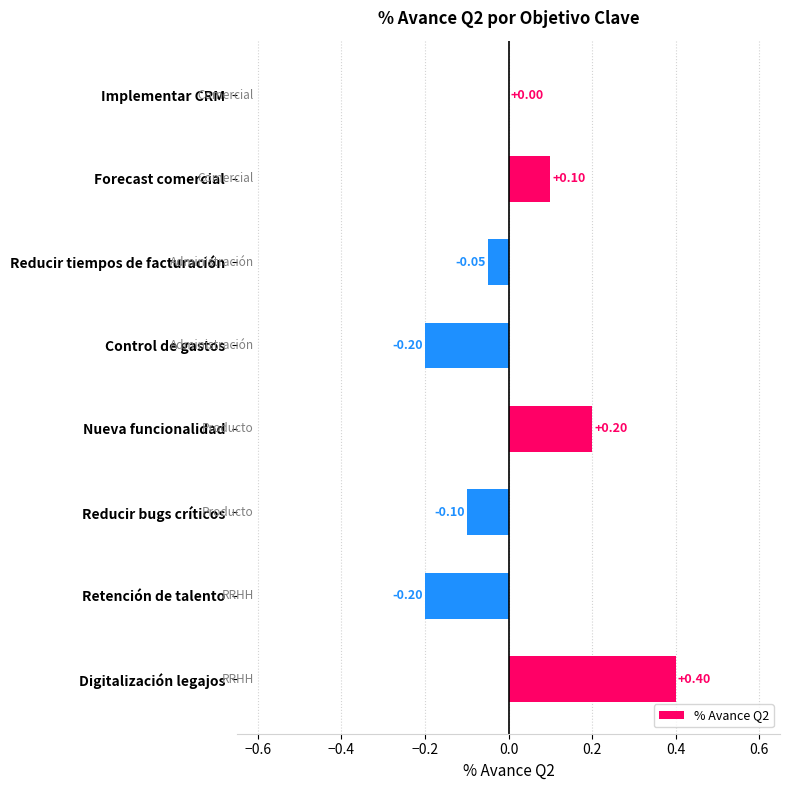

At which label is the value closest to 0?

Implementar CRM